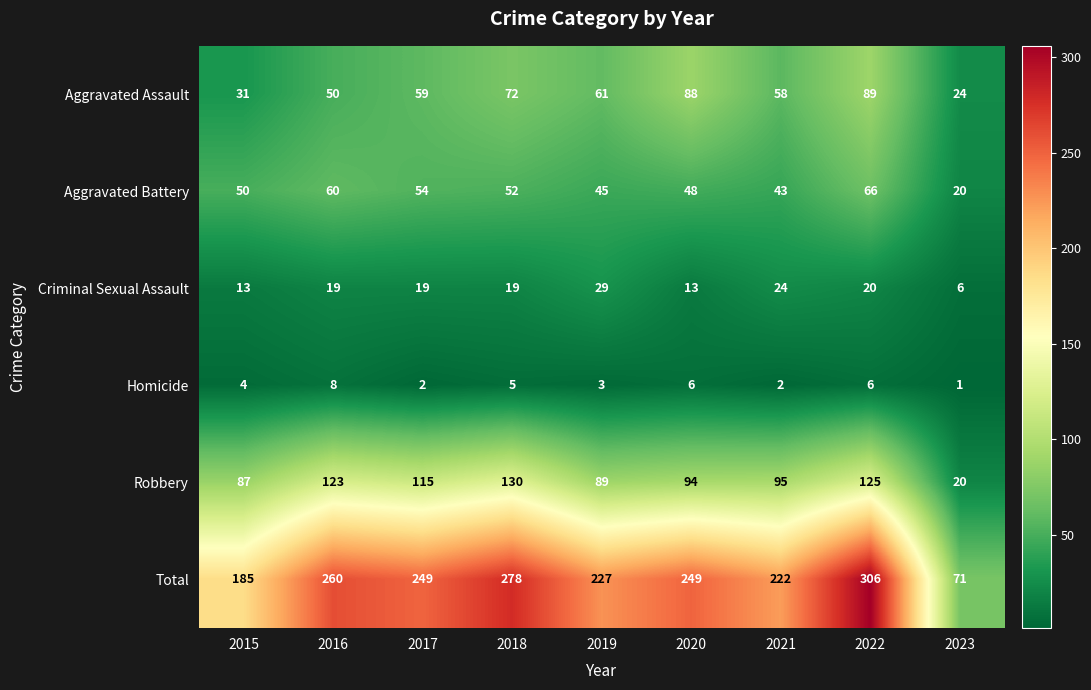

Which series has the largest total across all categories?

Total